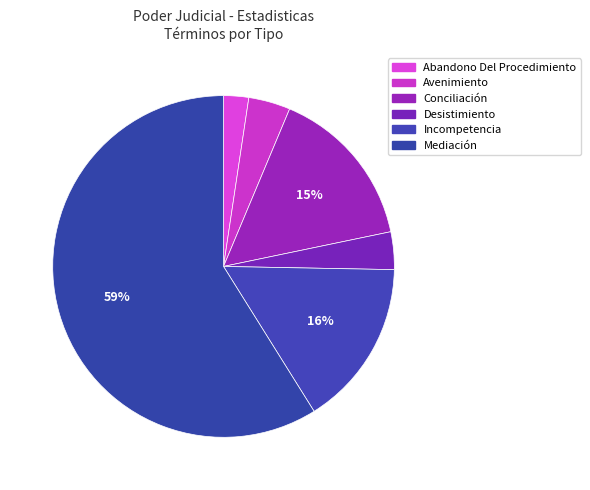

Is there any slice that represents more than half of the pie?

Yes